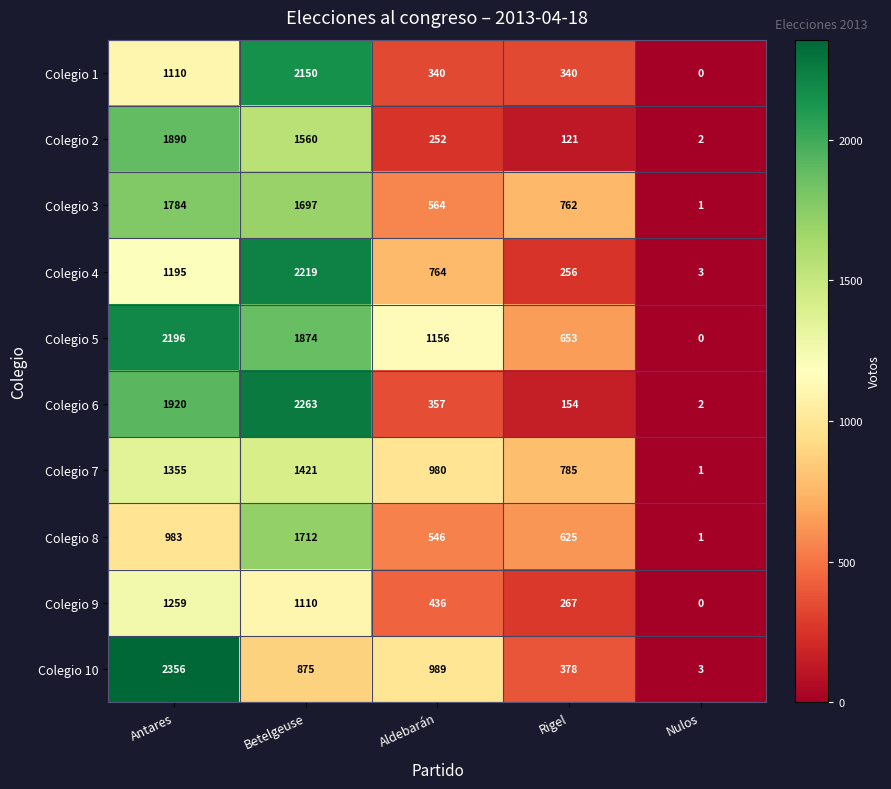

Which series has the largest total across all categories?

Colegio 5